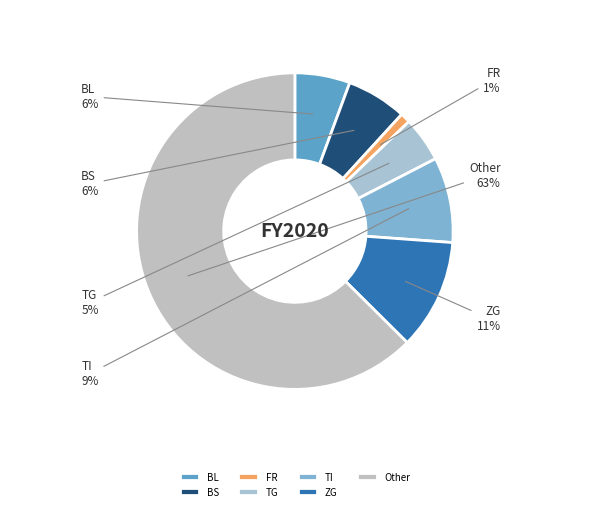

How many segments does this pie chart have?

7